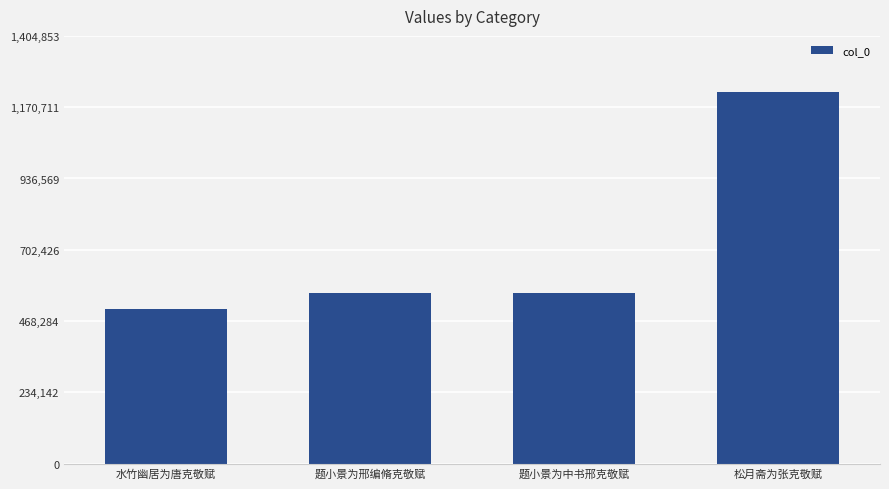

What is the difference between the second highest and second lowest values?

142